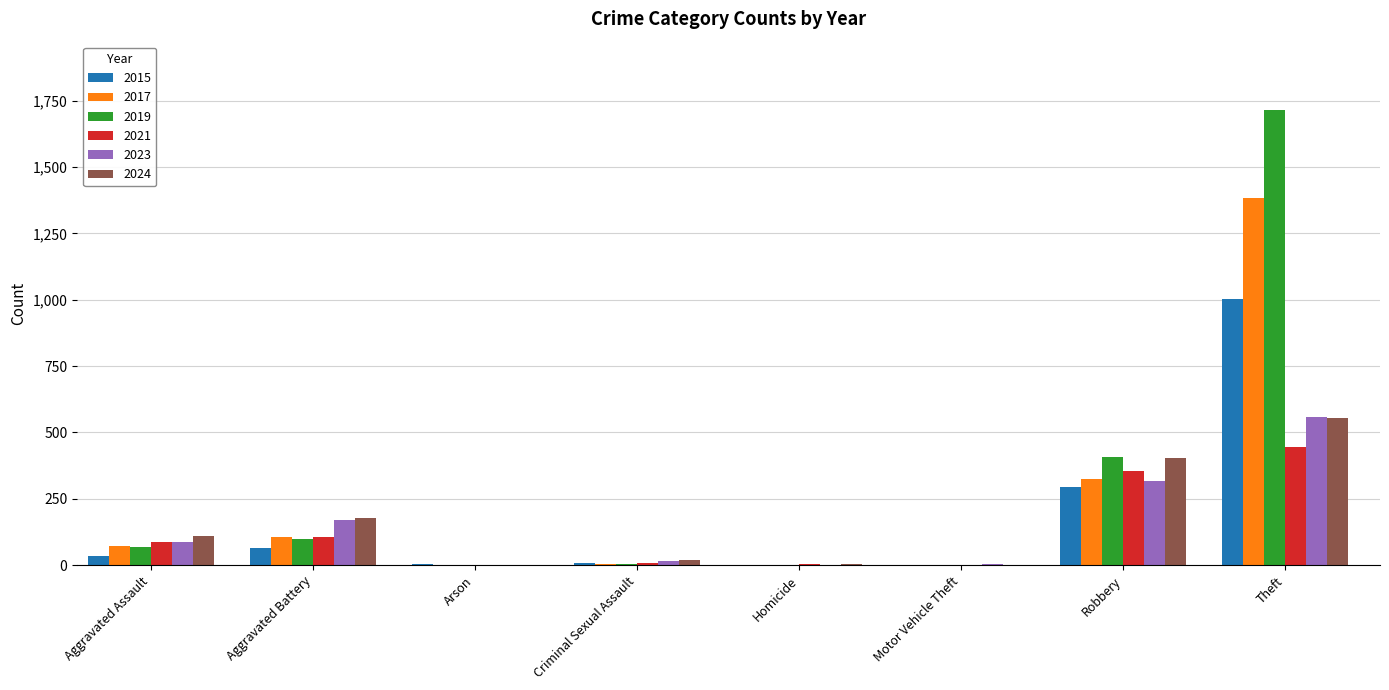

Read the 2019 value at Robbery.

408